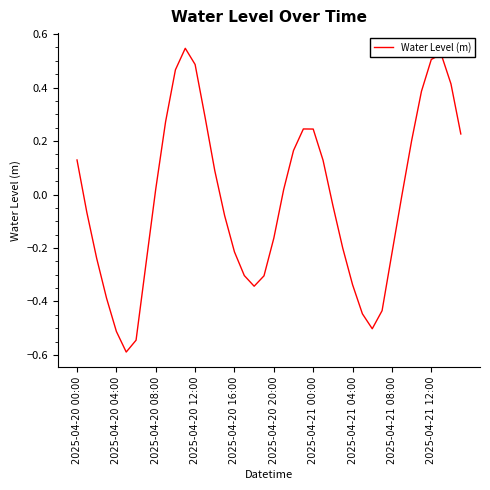

What is the minimum value shown in the chart?

-0.6